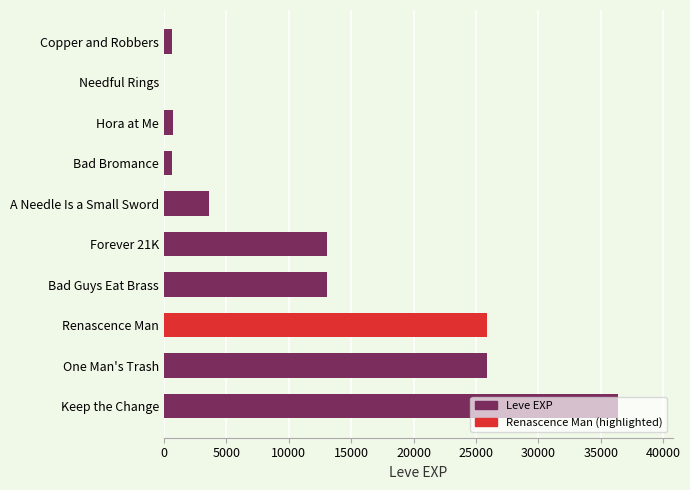

Read the value at Renascence Man.

25900